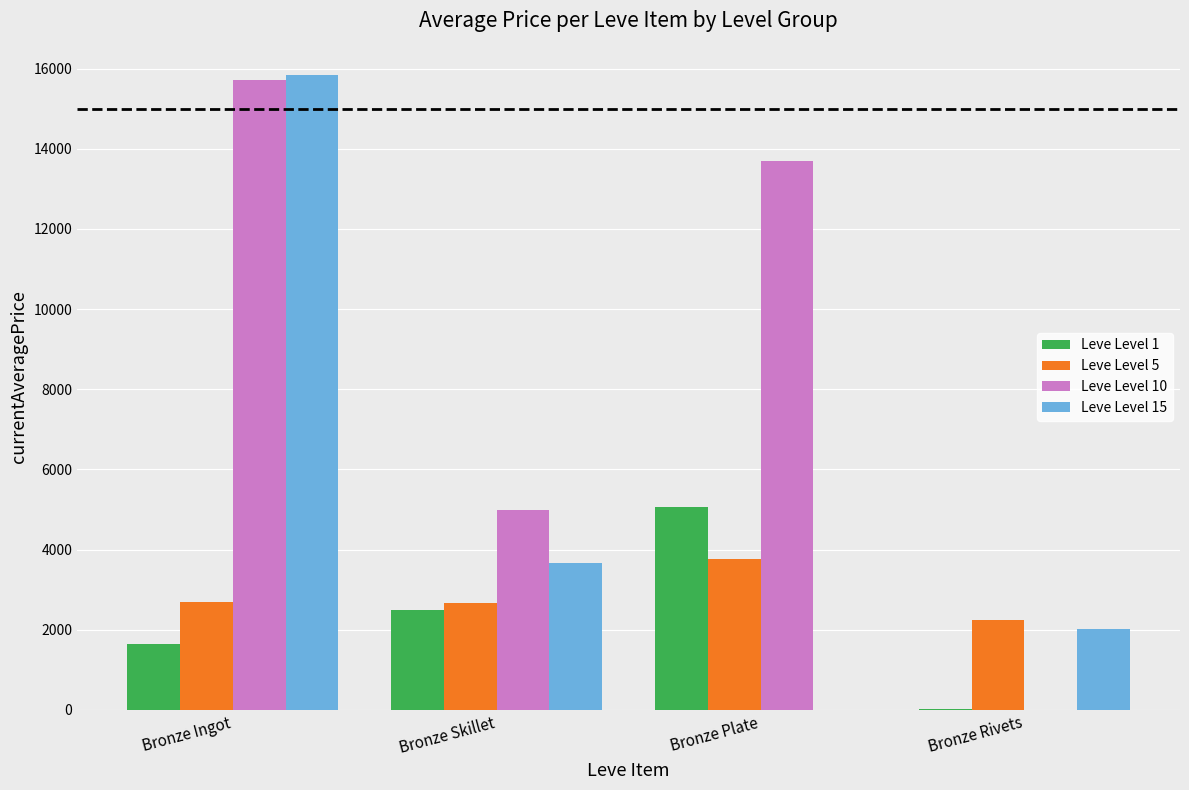

Are the bars horizontal?

No